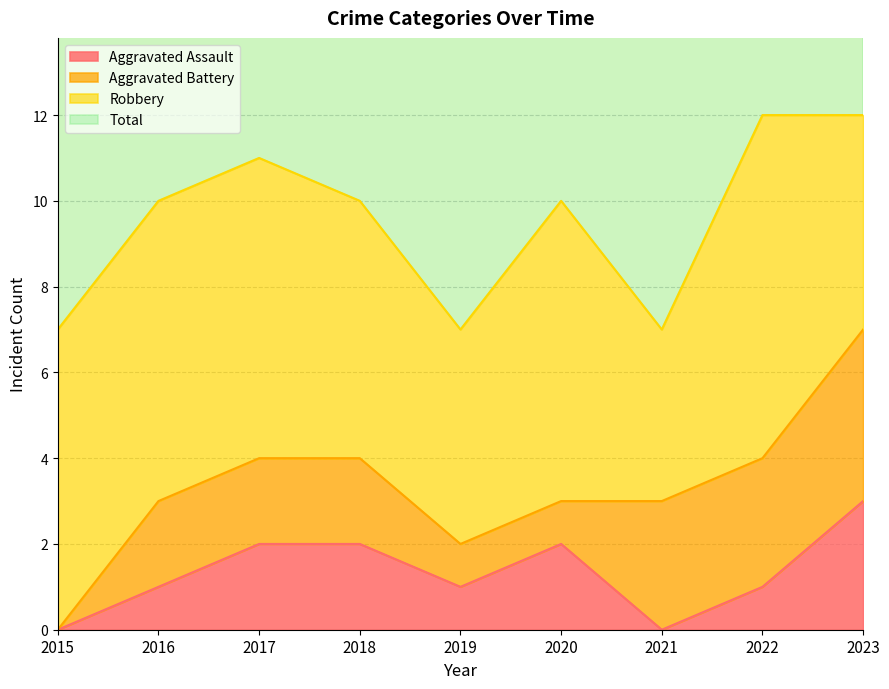

What is the sum of the Total values at 2021 and 2017?

18